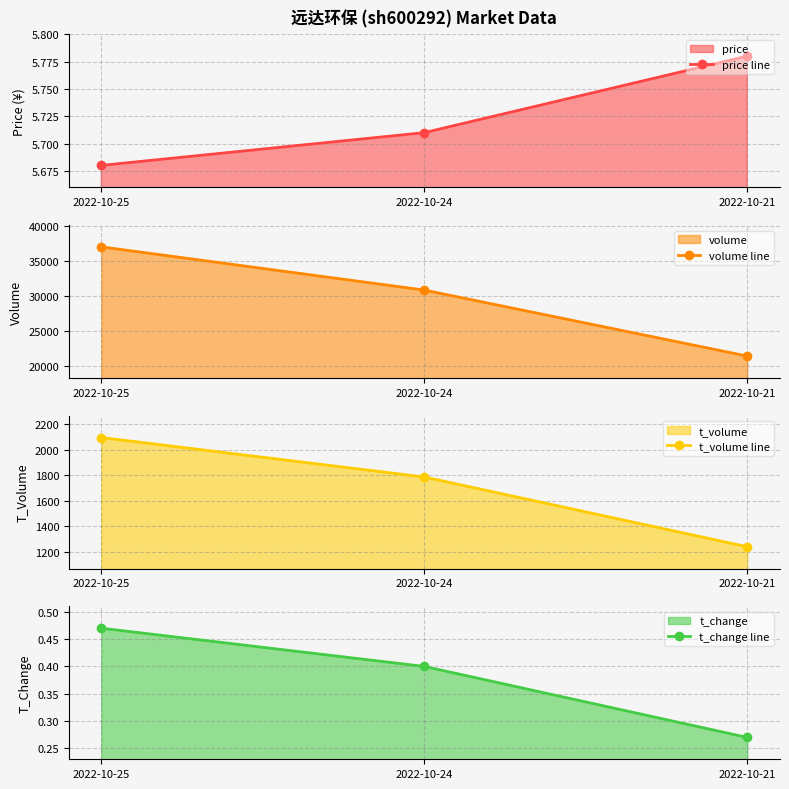

Reading left to right, what are all the values shown in this chart?

price line: 2022-10-25=5.7	2022-10-24=5.7	2022-10-21=5.8
volume line: 2022-10-25=37033.0	2022-10-24=30844.0	2022-10-21=21394.0
t_volume line: 2022-10-25=2095.0	2022-10-24=1786.0	2022-10-21=1240.0
t_change line: 2022-10-25=0.5	2022-10-24=0.4	2022-10-21=0.3